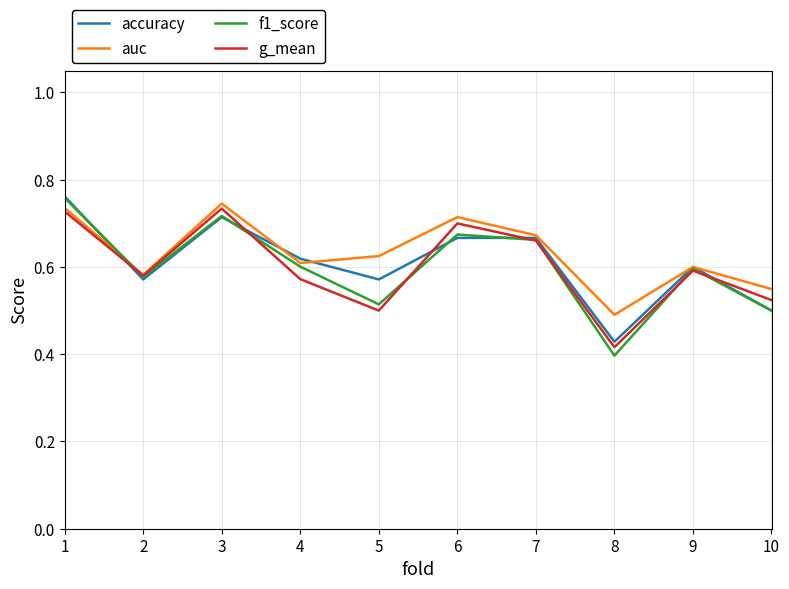

How many times do accuracy and g_mean cross each other?

5